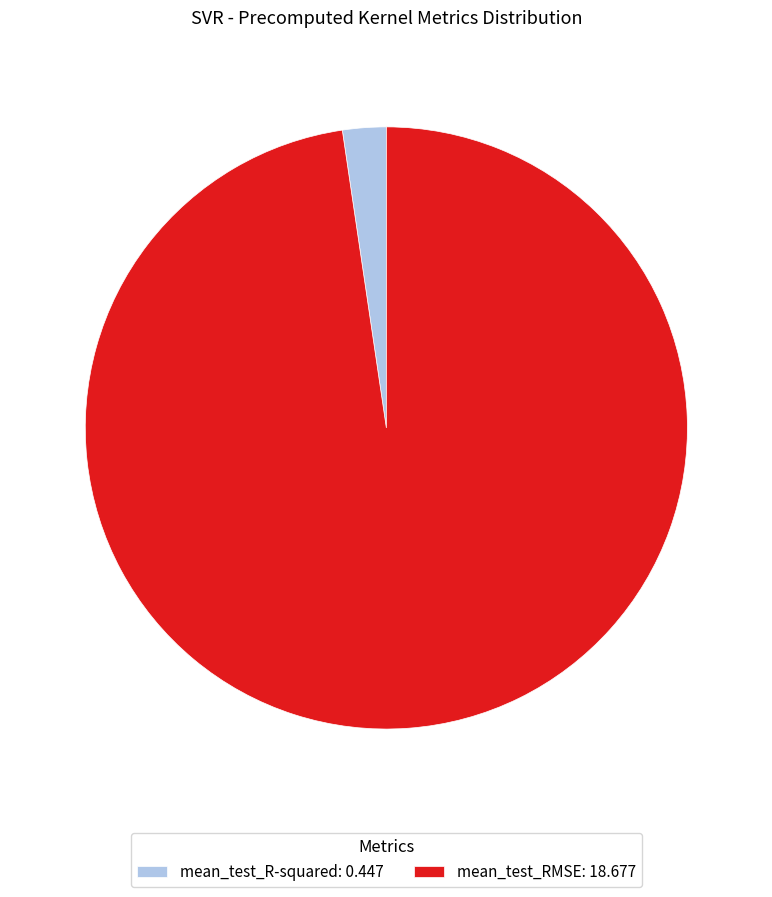

Does mean_test_R-squared represent more than half of the total?

No